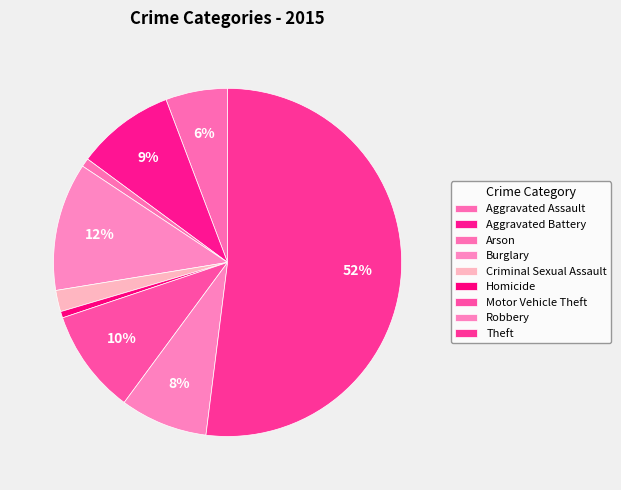

How many segments does this pie chart have?

9